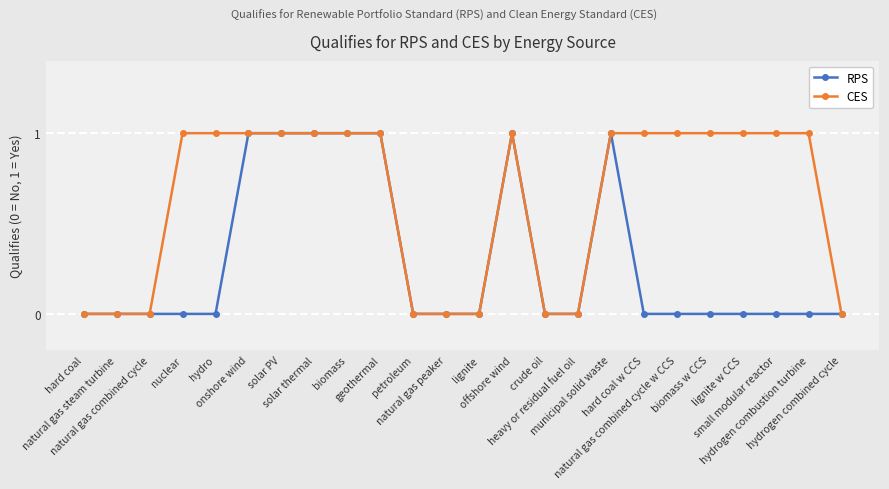

What is the difference between the highest and lowest values at hard coal w CCS?

1